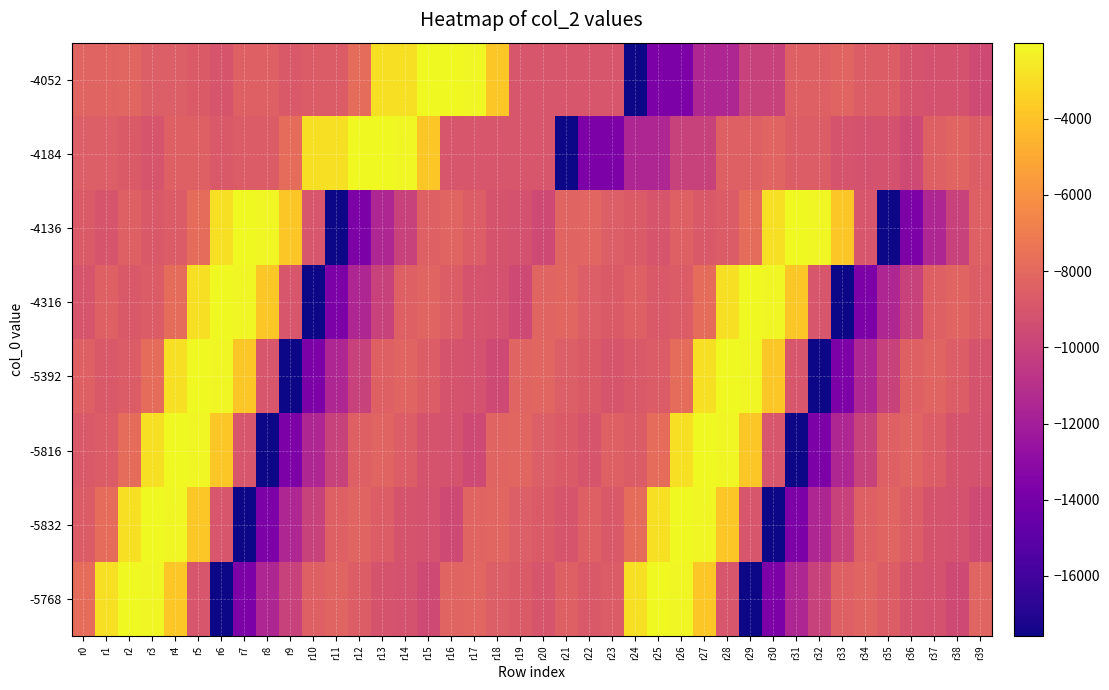

What is the difference between the highest and lowest values at r13?

9492